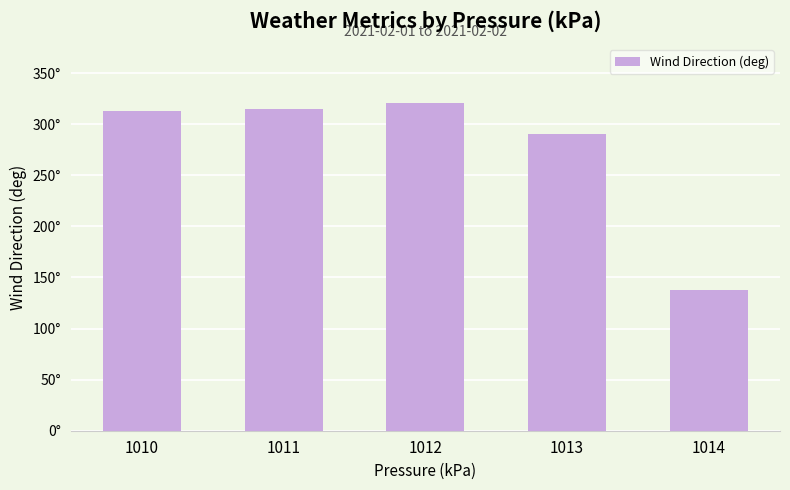

Are the bars horizontal?

No